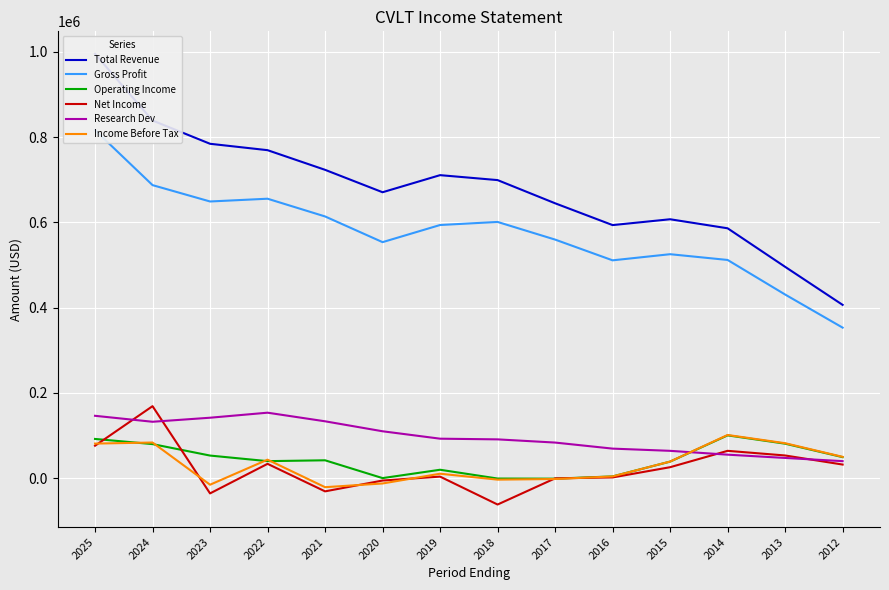

How many interior local valleys does the Total Revenue series have?

2